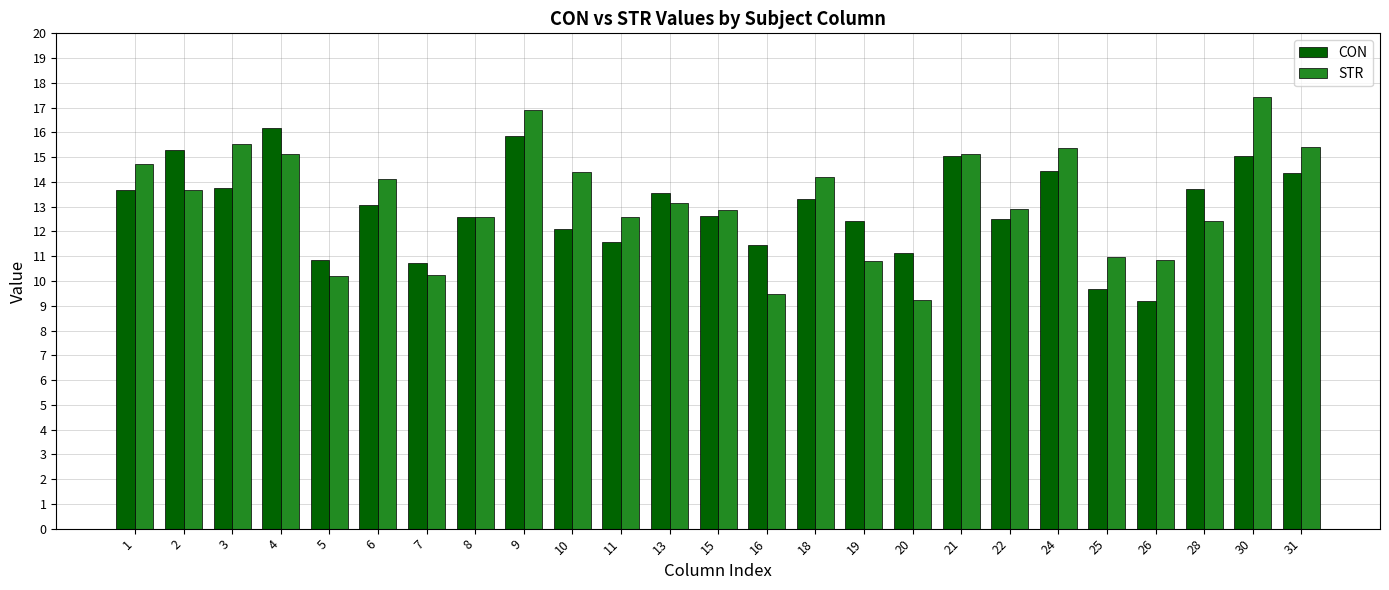

Are the bars horizontal?

No